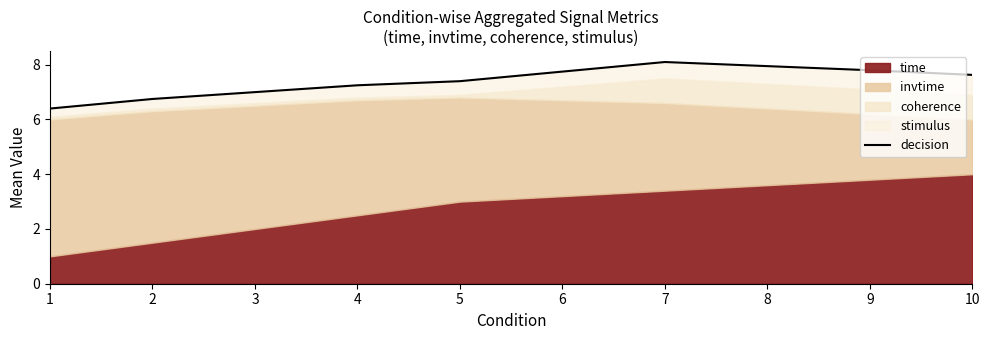

How many data points are less than 7?

2